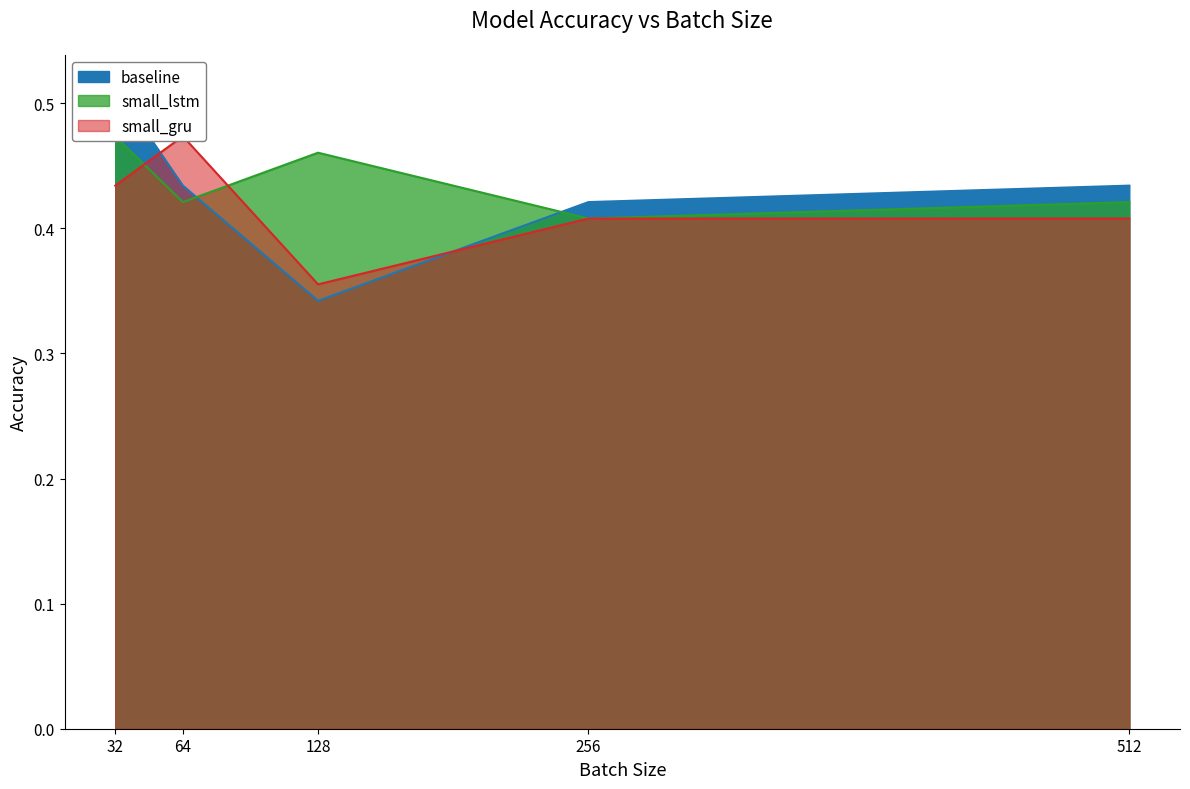

Where do small_gru and small_lstm first cross each other?

32 and 64